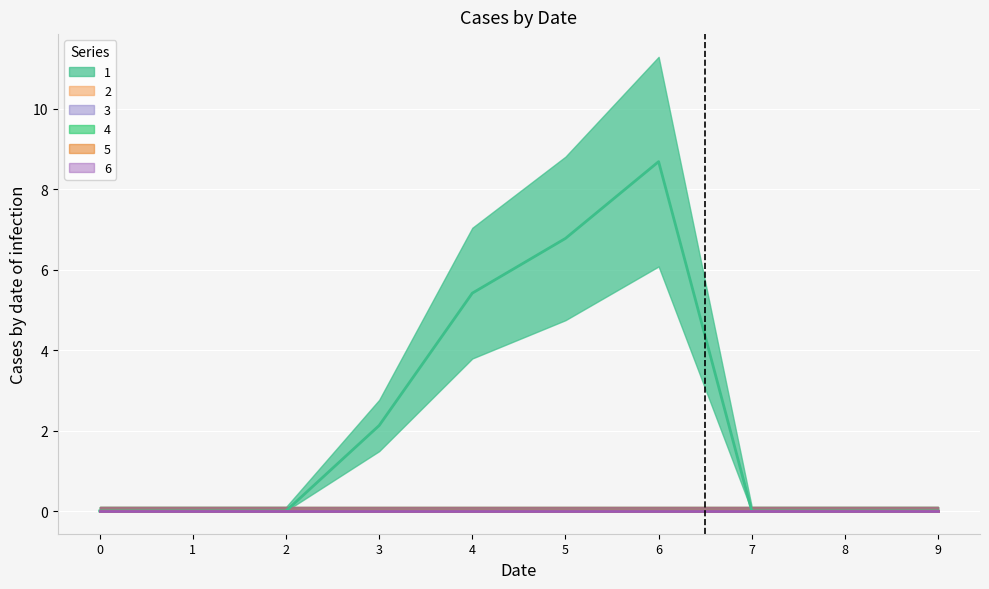

Which series has the largest total across all categories?

1